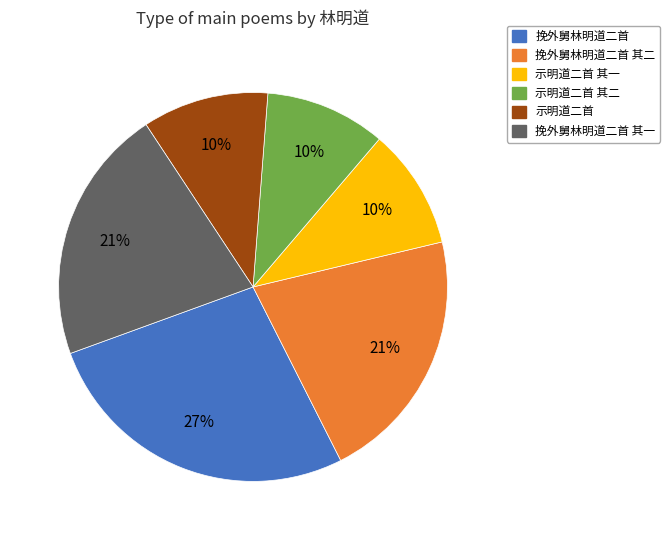

Is there a majority slice in this chart?

No